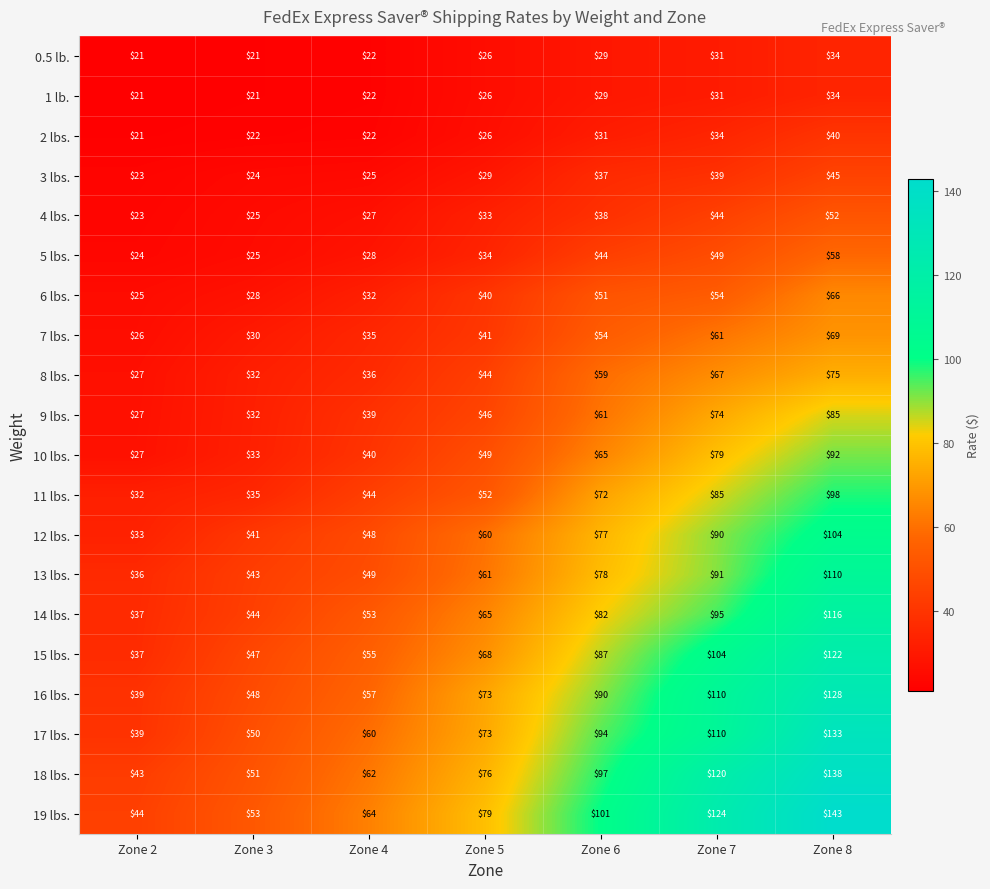

The 10 lbs. series shows 18 at Zone 3. True or false?

False